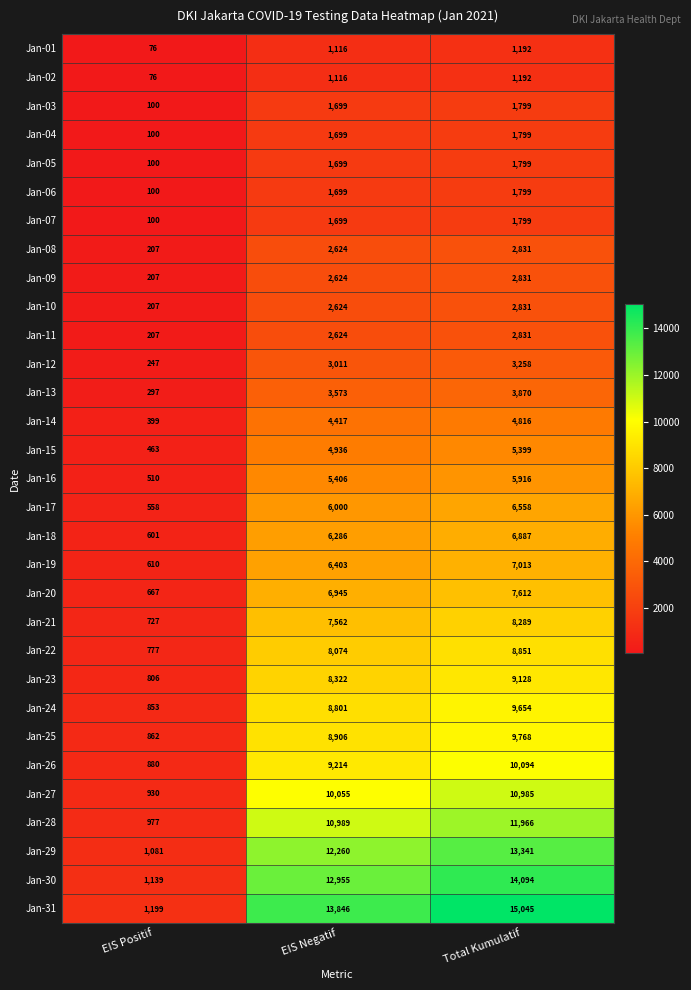

Which series has the largest total across all categories?

Jan-31